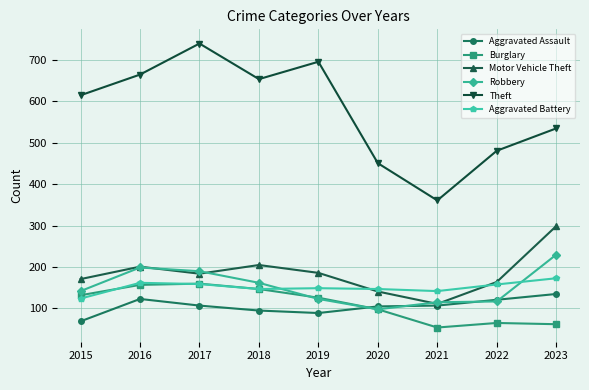

Which series has the largest total across all categories?

Theft